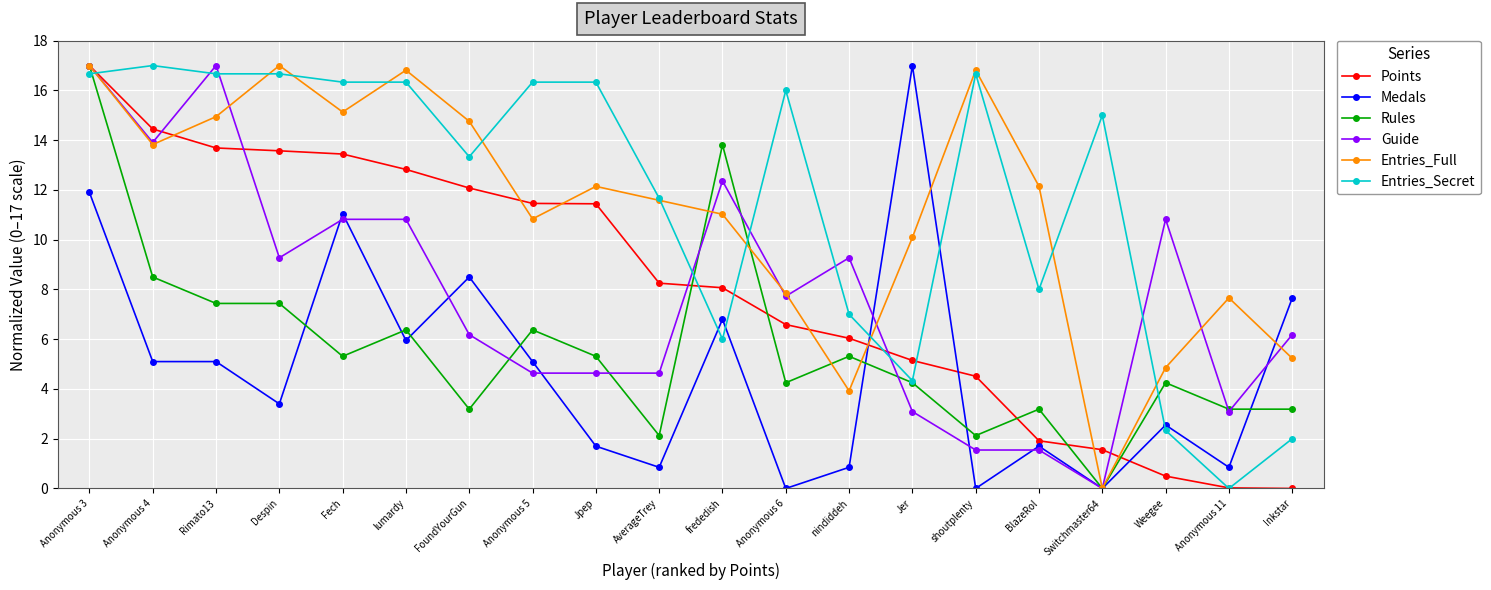

At how many categories does at least one series exceed 6?

20